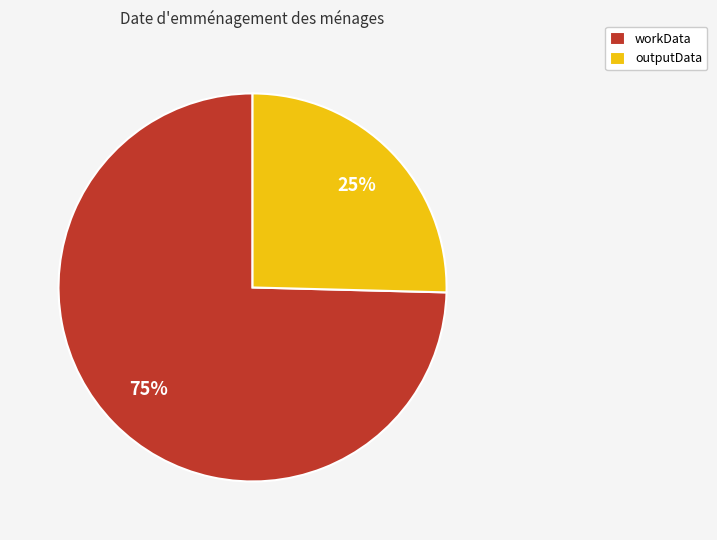

How many segments does this pie chart have?

2